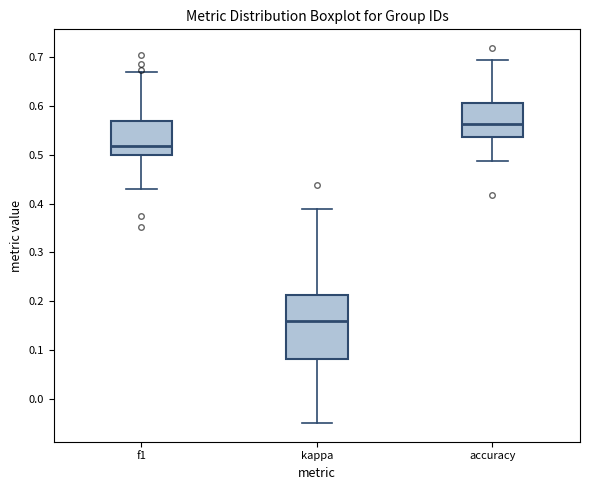

Reading left to right, transcribe this box plot: for each box, give where its median line is, the range the box spans, and where its two whiskers end, as read against the y-axis. The values are not printed on the chart, so give them approximately, as read against the axis.

f1: median 0.52, box 0.50 to 0.57, whiskers 0.43 to 0.67
kappa: median 0.16, box 0.08 to 0.21, whiskers -0.05 to 0.39
accuracy: median 0.56, box 0.54 to 0.61, whiskers 0.49 to 0.69